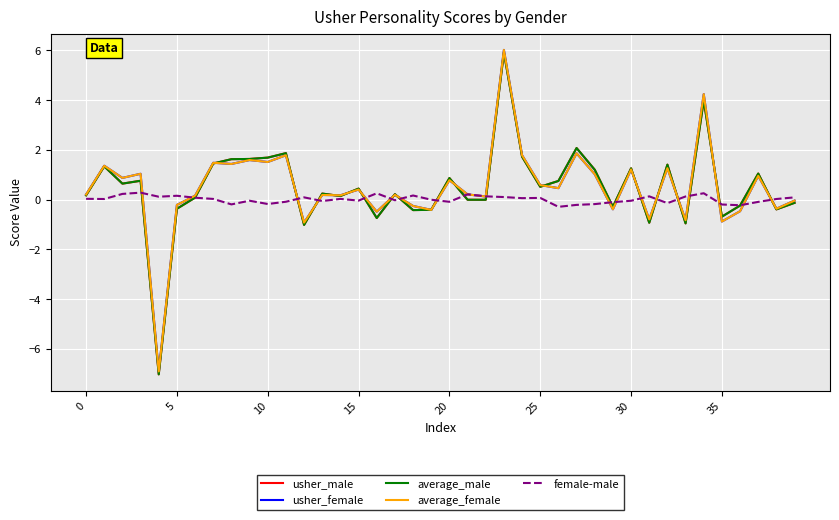

What is the greatest value displayed?

6.0